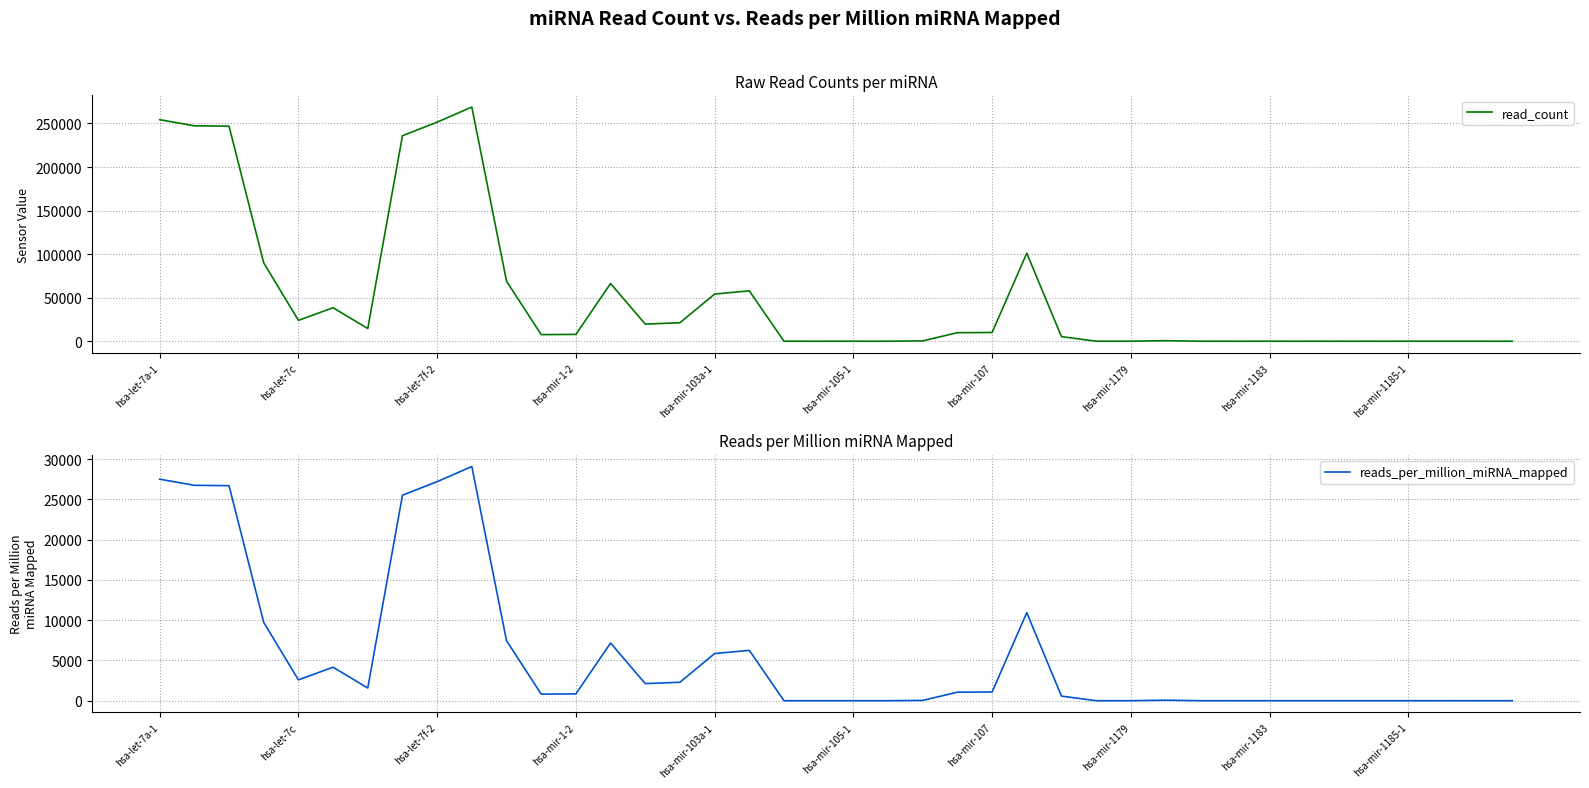

What is the maximum value for read_count?

268851